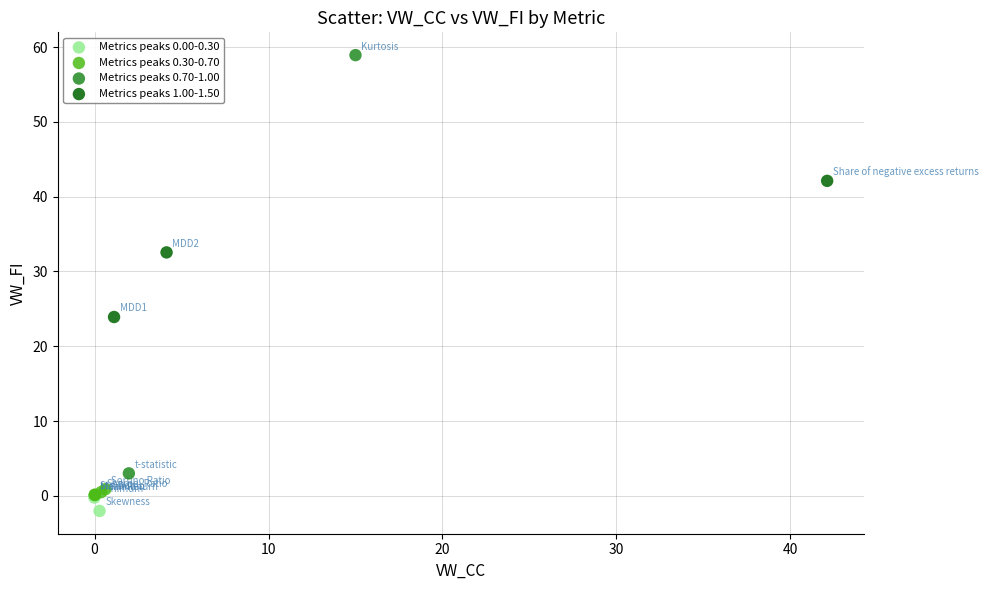

What are all the series names shown in the legend?

Metrics peaks 0.00-0.30, Metrics peaks 0.30-0.70, Metrics peaks 0.70-1.00, Metrics peaks 1.00-1.50